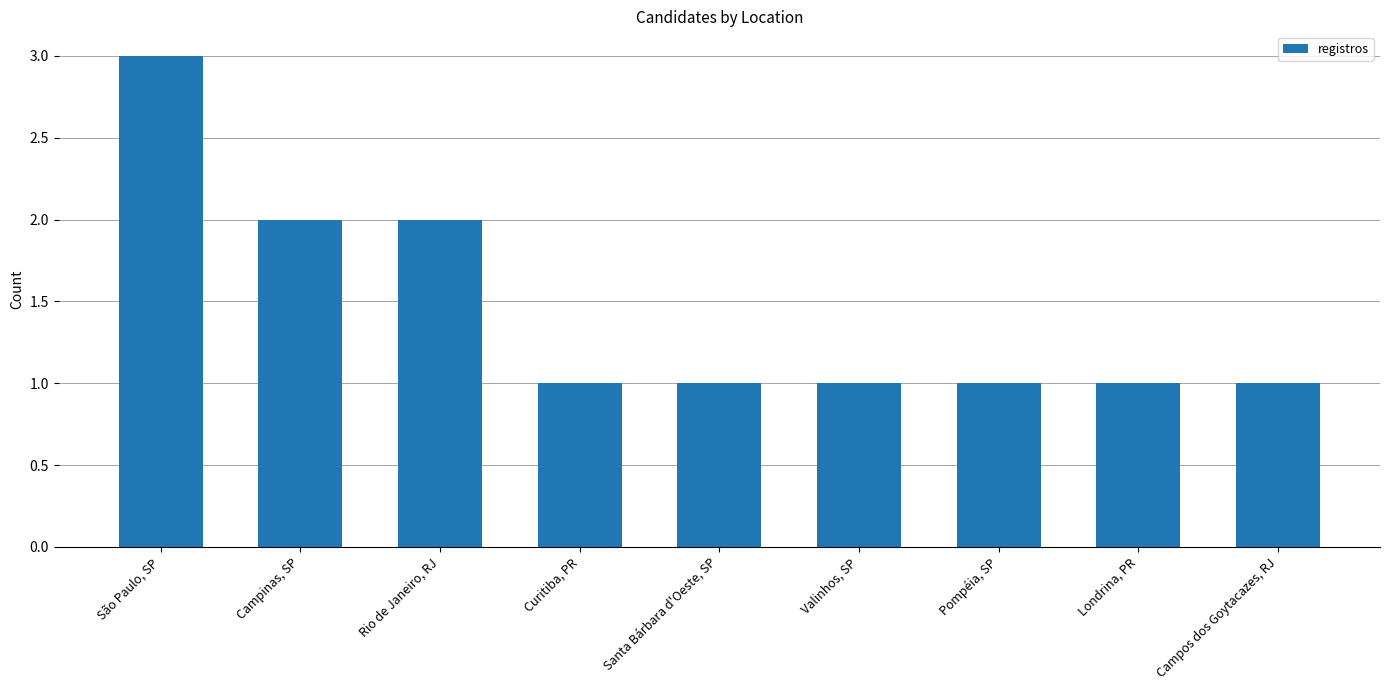

Approximately how many times larger is the value at Valinhos, SP compared to Campos dos Goytacazes, RJ?

1.0